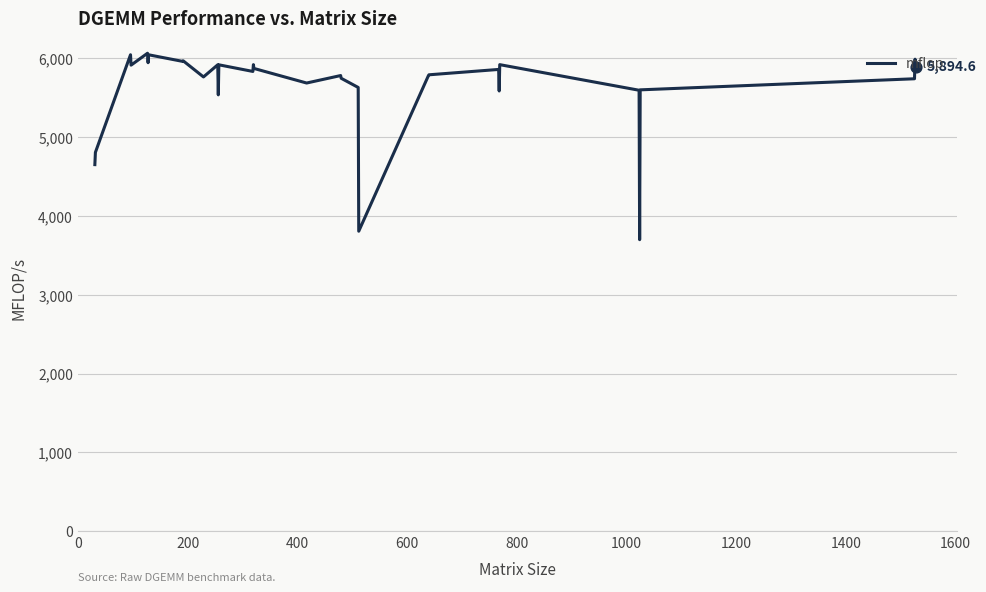

What is the greatest value displayed?

6064.4